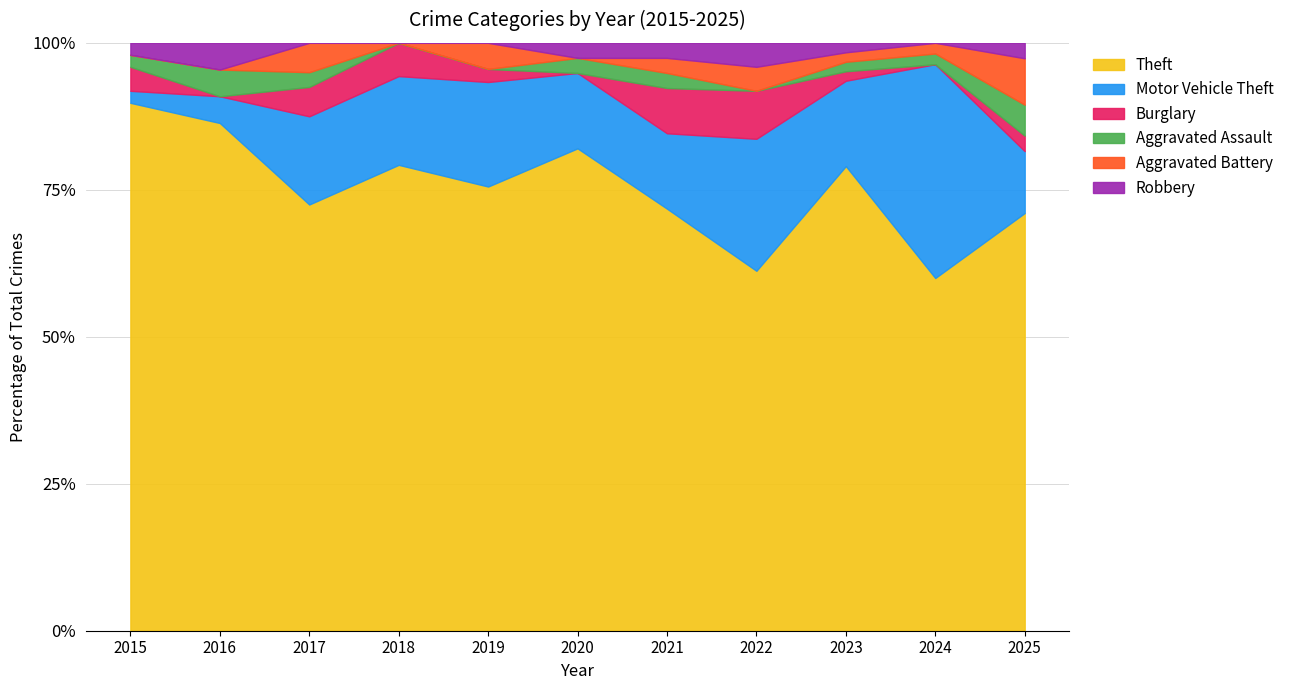

Is it true that Theft equals 82.1 at 2020?

True